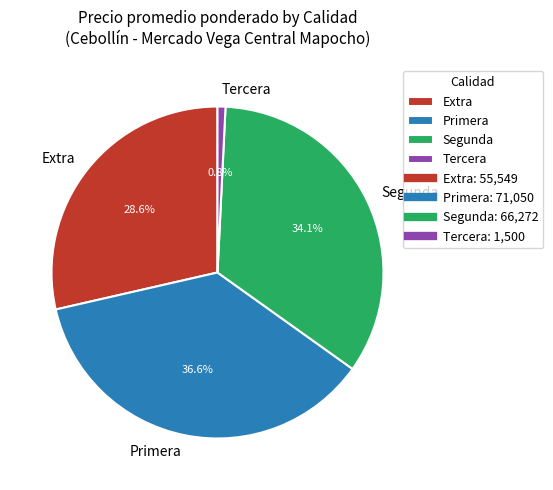

Which category has the biggest portion of the pie?

Primera